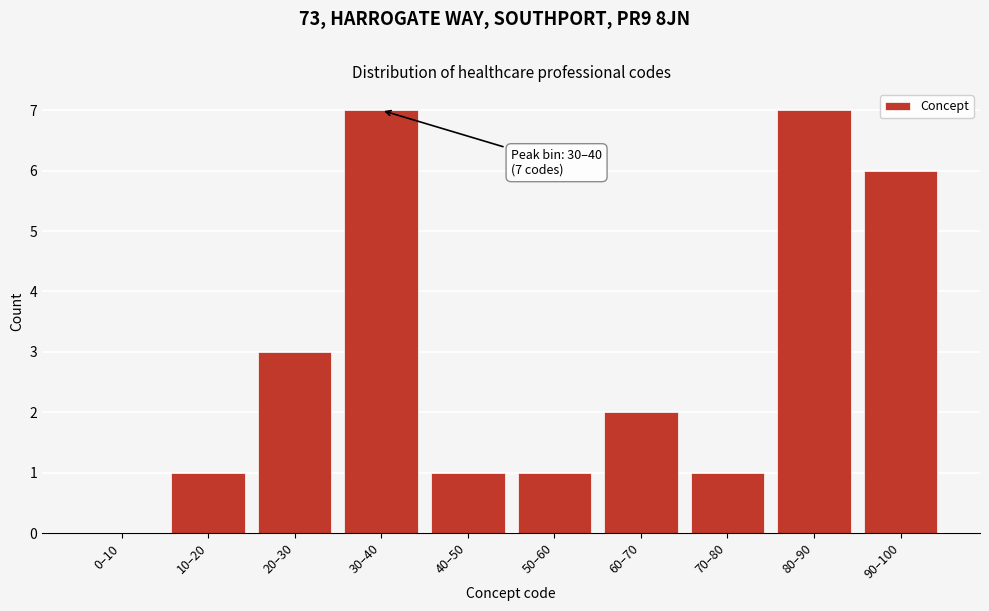

Reading left to right, what are all the values shown in this chart?

0–10=0	10–20=1	20–30=3	30–40=7	40–50=1	50–60=1	60–70=2	70–80=1	80–90=7	90–100=6